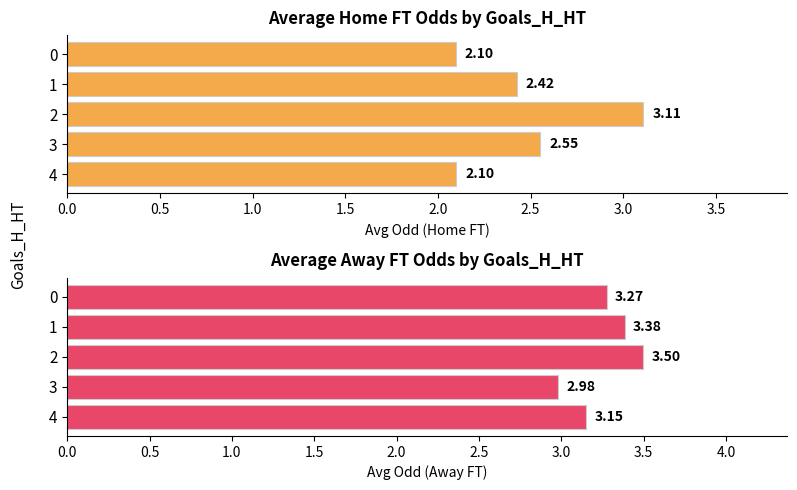

How many data points in Avg Odd_A_FT are above 3?

4